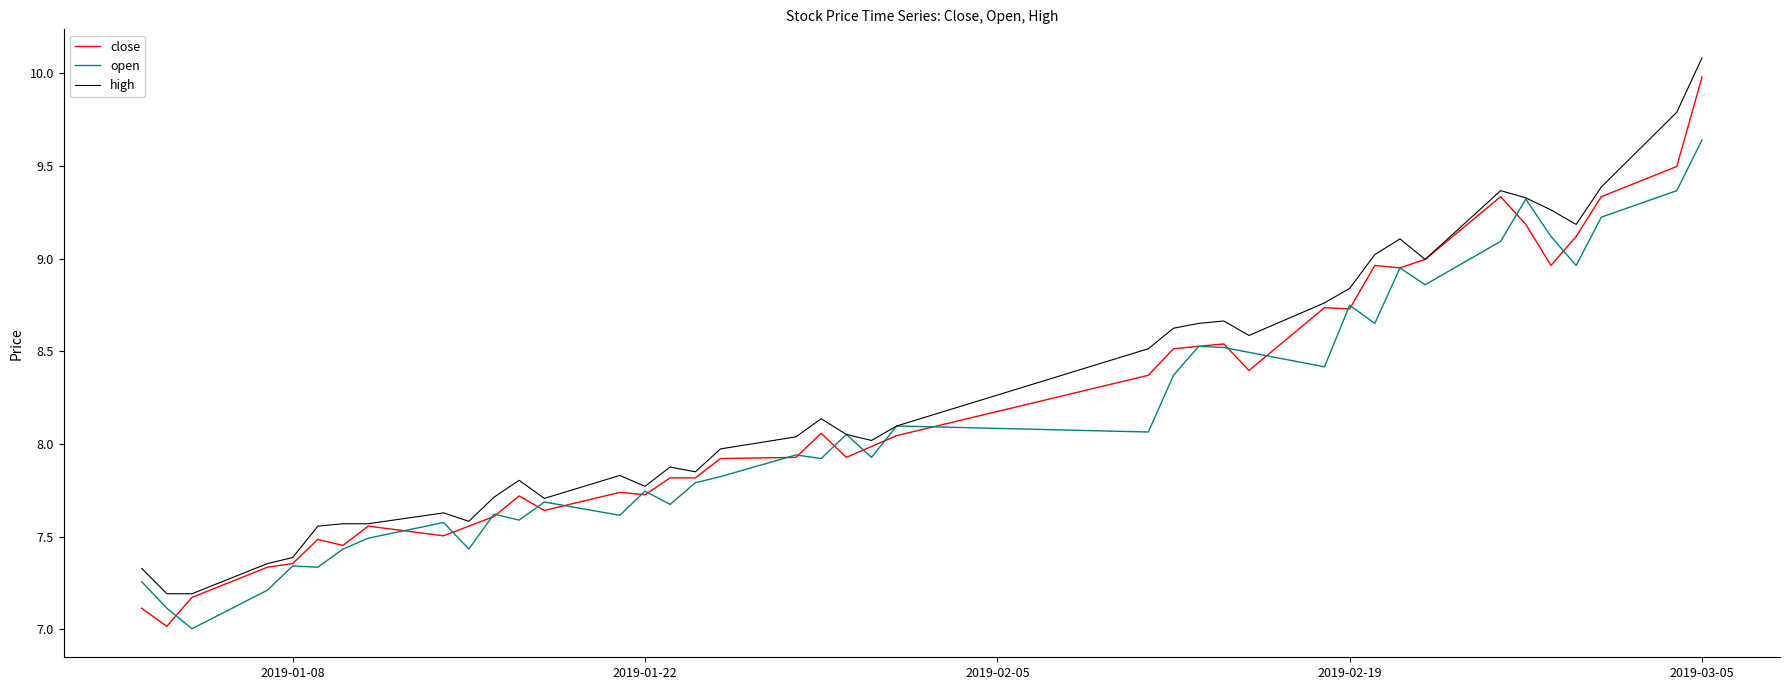

What is the maximum value shown in the chart?

10.1